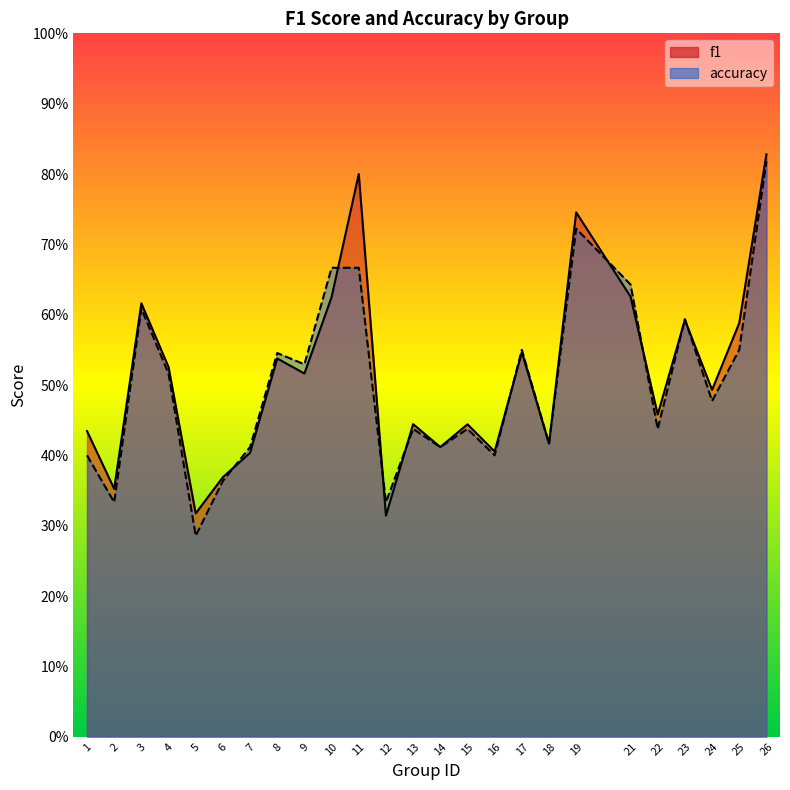

Reading left to right, what are all the values shown in this chart?

f1: 1=0.4	2=0.4	3=0.6	4=0.5	5=0.3	6=0.4	7=0.4	8=0.5	9=0.5	10=0.6	11=0.8	12=0.3	13=0.4	14=0.4	15=0.4	16=0.4	17=0.5	18=0.4	19=0.7	21=0.6	22=0.5	23=0.6	24=0.5	25=0.6	26=0.8
accuracy: 1=0.4	2=0.3	3=0.6	4=0.5	5=0.3	6=0.4	7=0.4	8=0.5	9=0.5	10=0.7	11=0.7	12=0.3	13=0.4	14=0.4	15=0.4	16=0.4	17=0.6	18=0.4	19=0.7	21=0.6	22=0.4	23=0.6	24=0.5	25=0.6	26=0.8